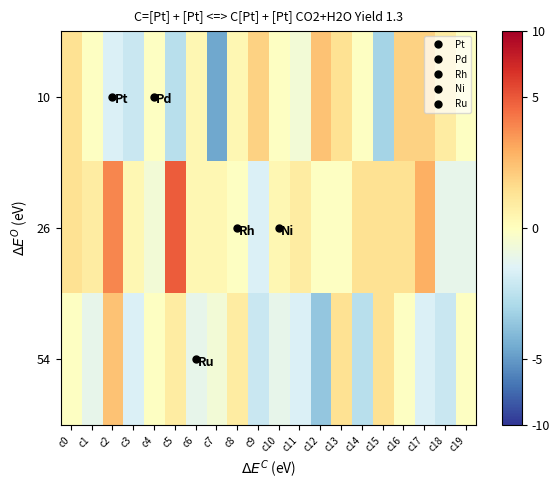

Which label corresponds to the largest value in the chart?

c5